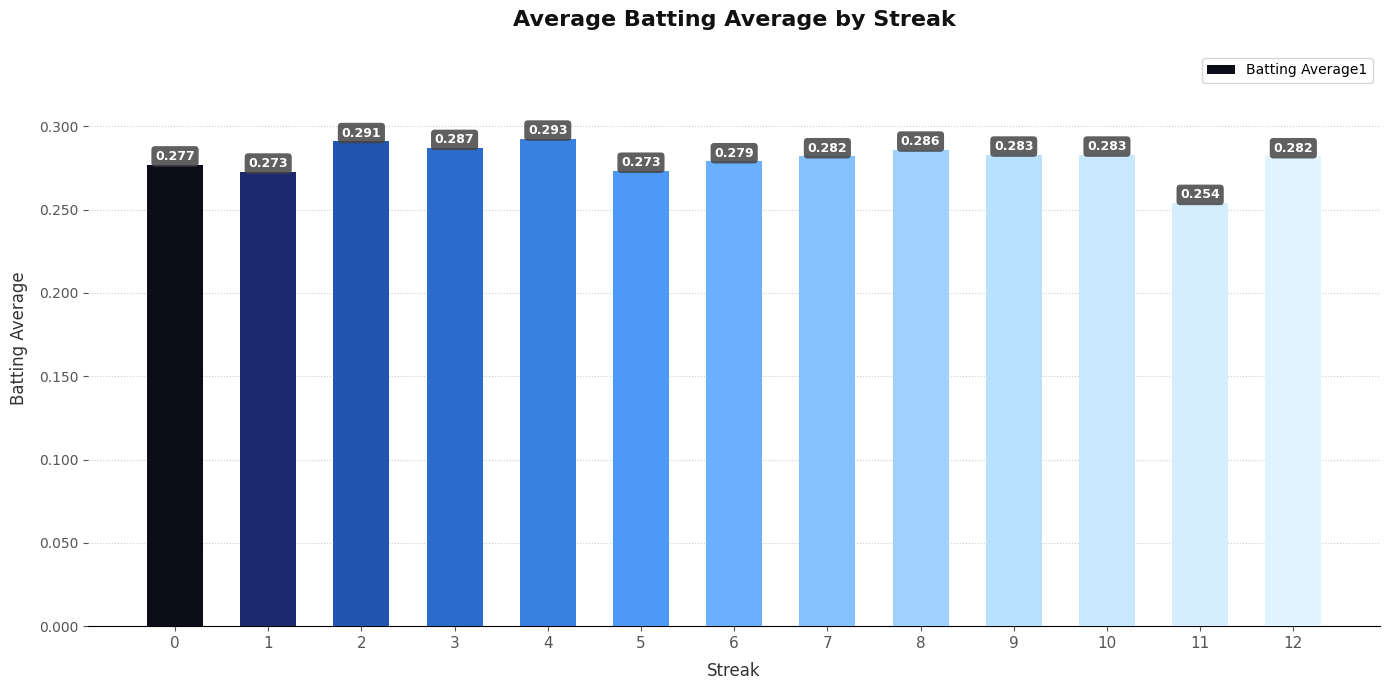

Reading left to right, transcribe all the data shown in this chart.

0.3	0.3	0.3	0.3	0.3	0.3	0.3	0.3	0.3	0.3	0.3	0.3	0.3